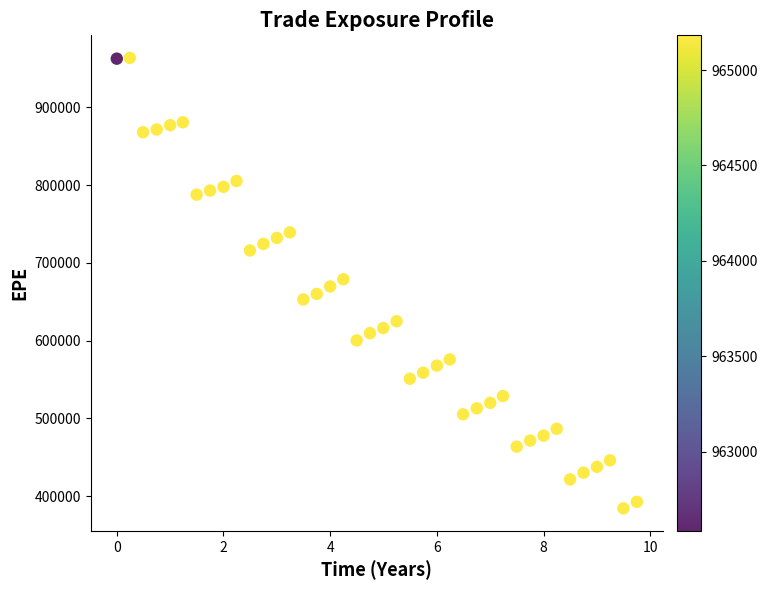

What is the range of Y values (max minus min)?

579396